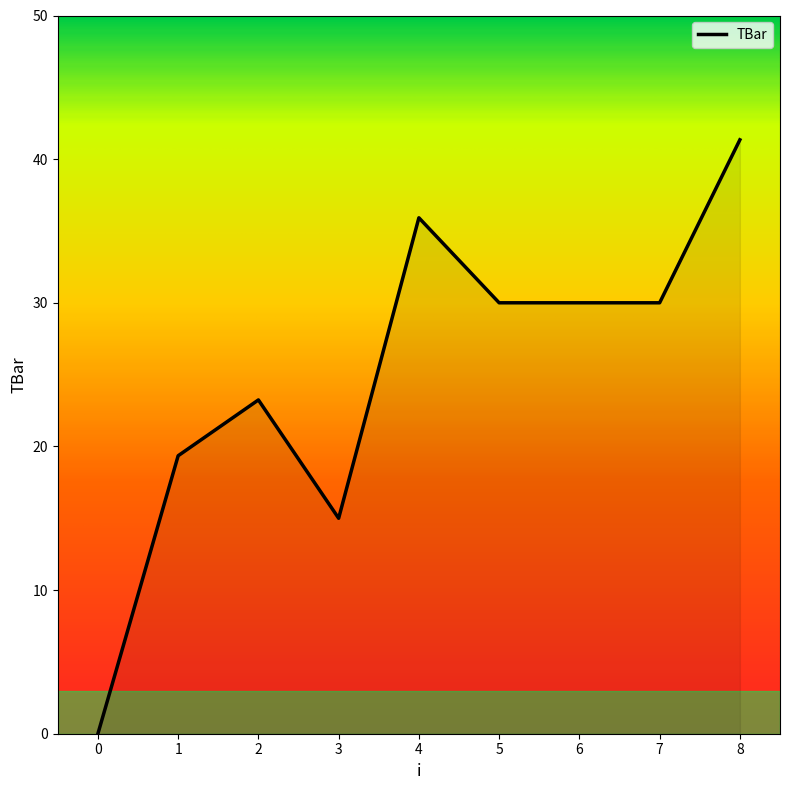

Which category has the highest value across all series?

8